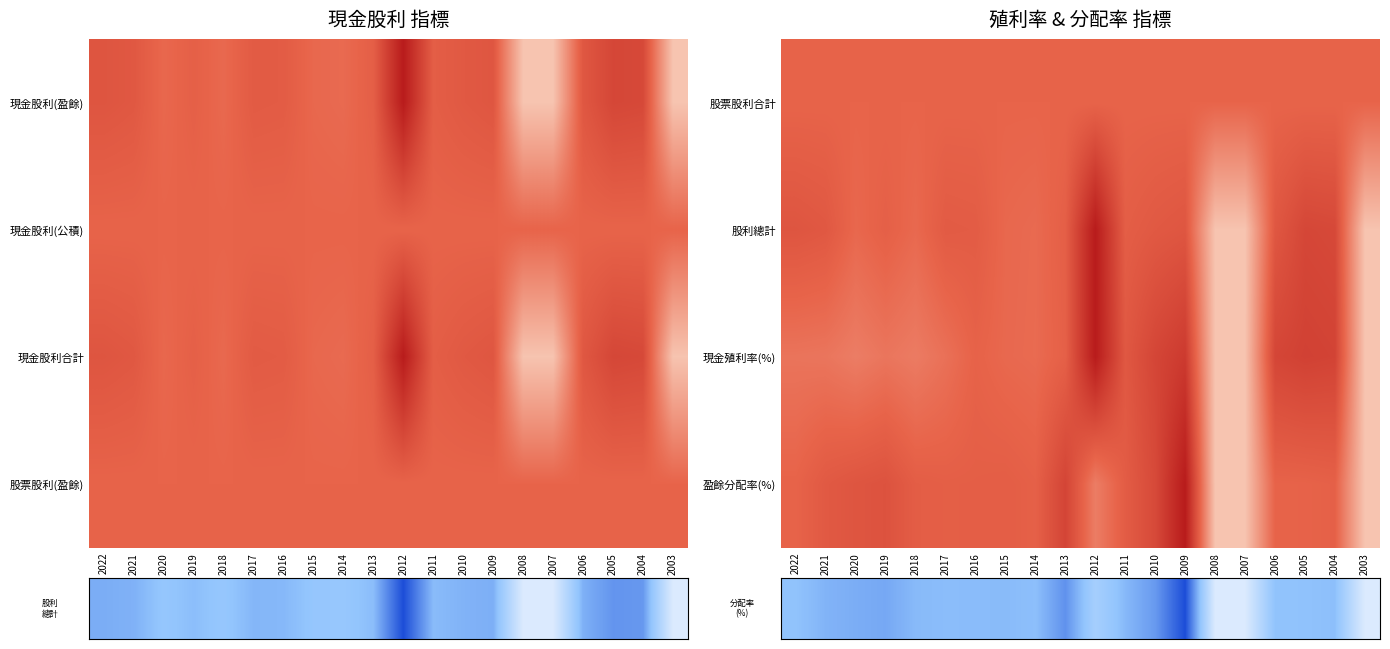

How many data points does each series have?

20